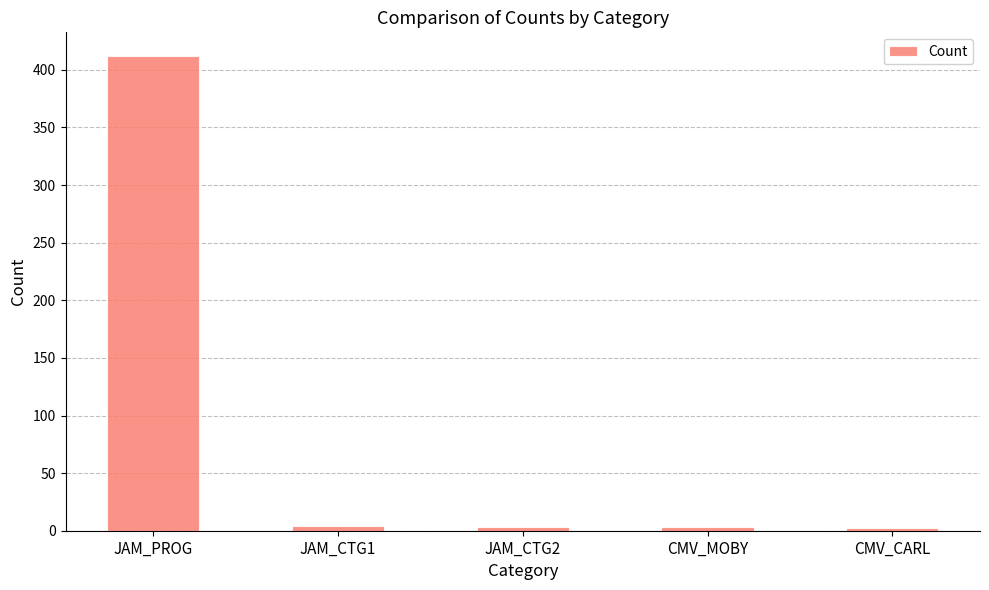

What is the average value?

85